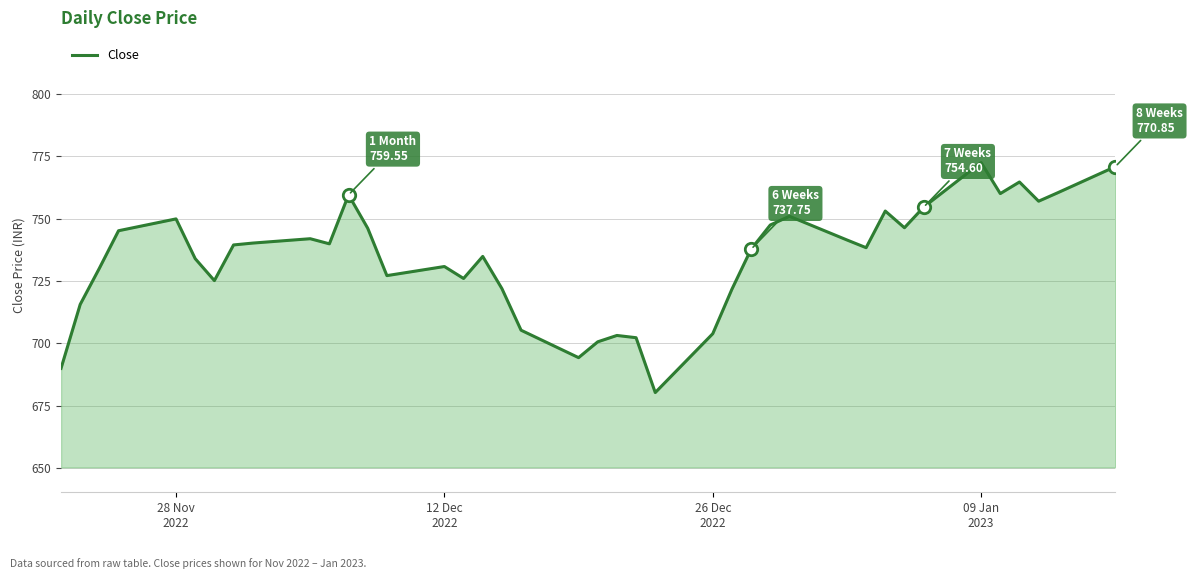

What is the maximum value shown in the chart?

772.5